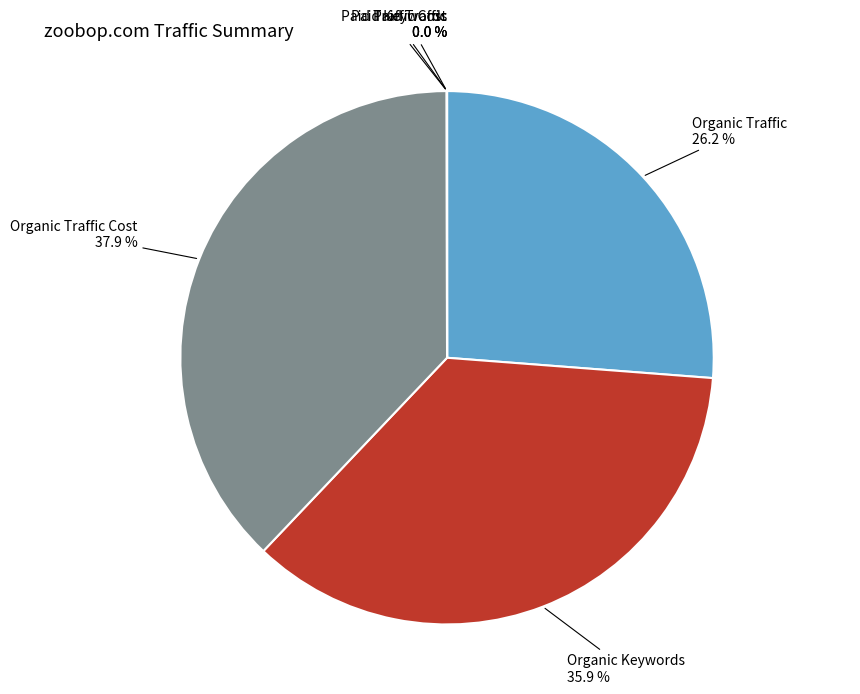

Is it true that Organic Traffic Cost is 38% of the pie?

True